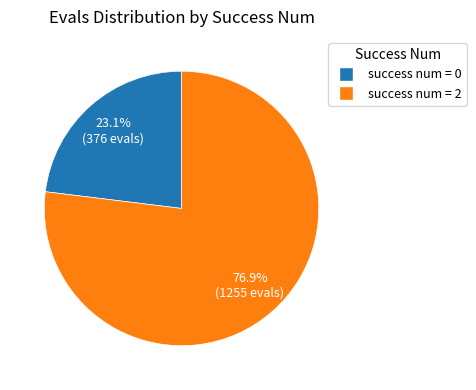

What is the total percentage of success num = 2 and success num = 0?

100.0%